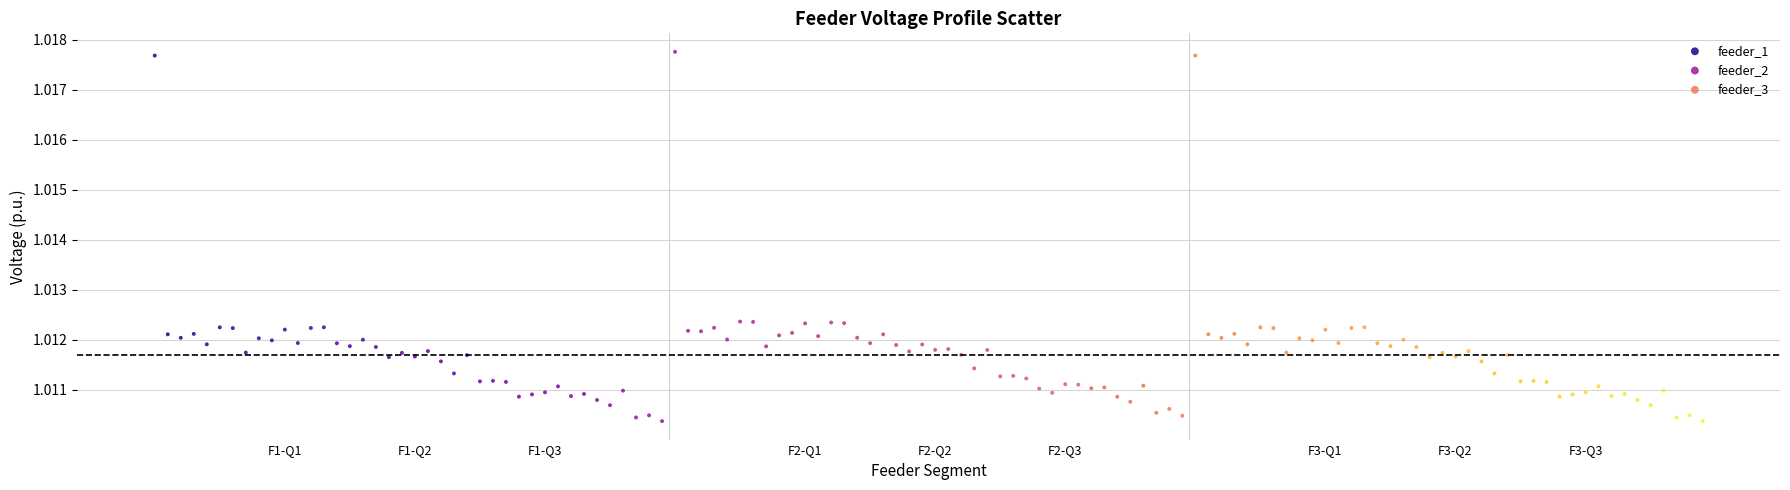

Which series reaches the maximum Y coordinate?

feeder_2